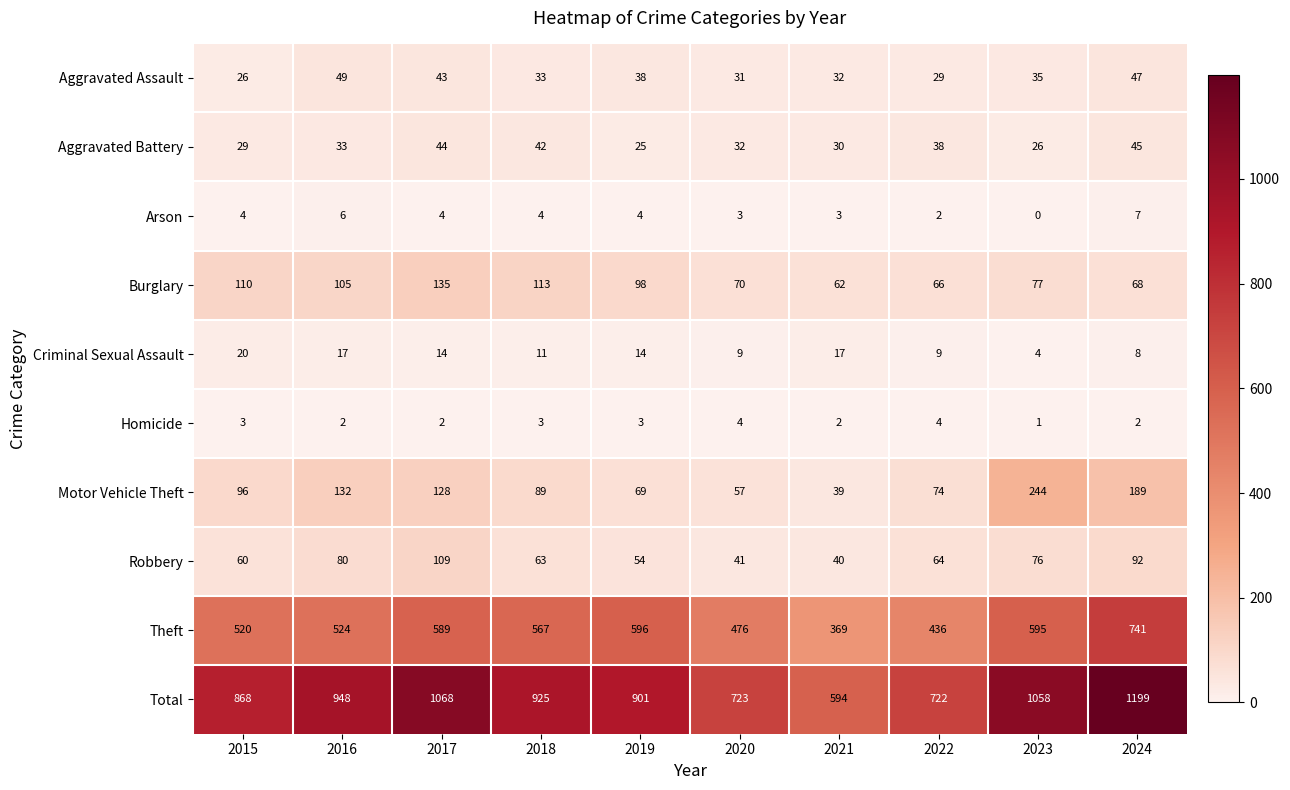

What is the difference between the Aggravated Battery values at 2018 and 2023?

16